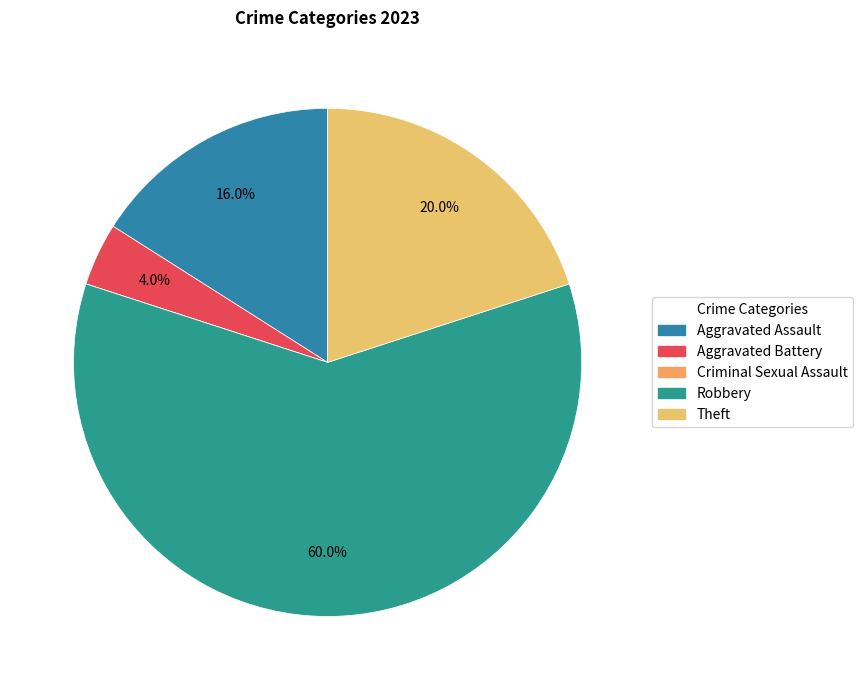

What is the majority slice?

Robbery